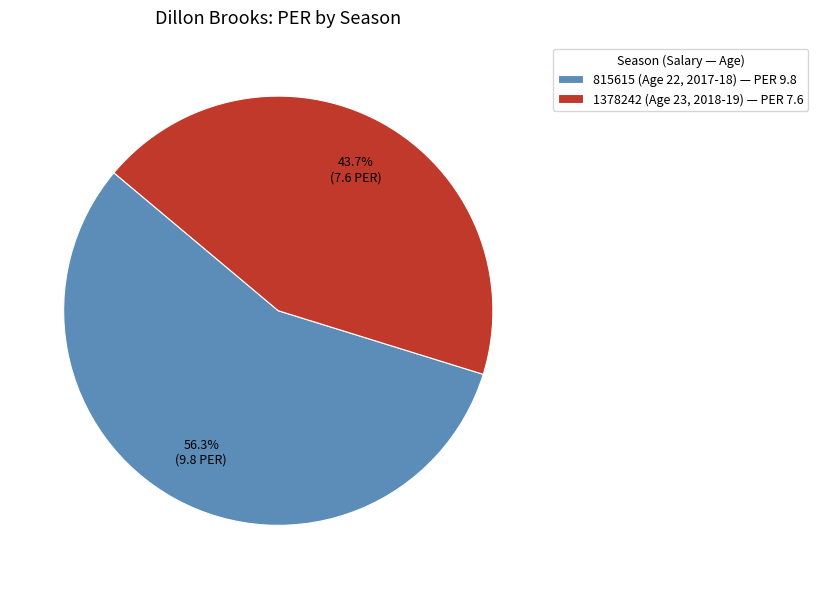

Is it true that 1378242 (Age 23, 2018-19) is 57% of the pie?

False